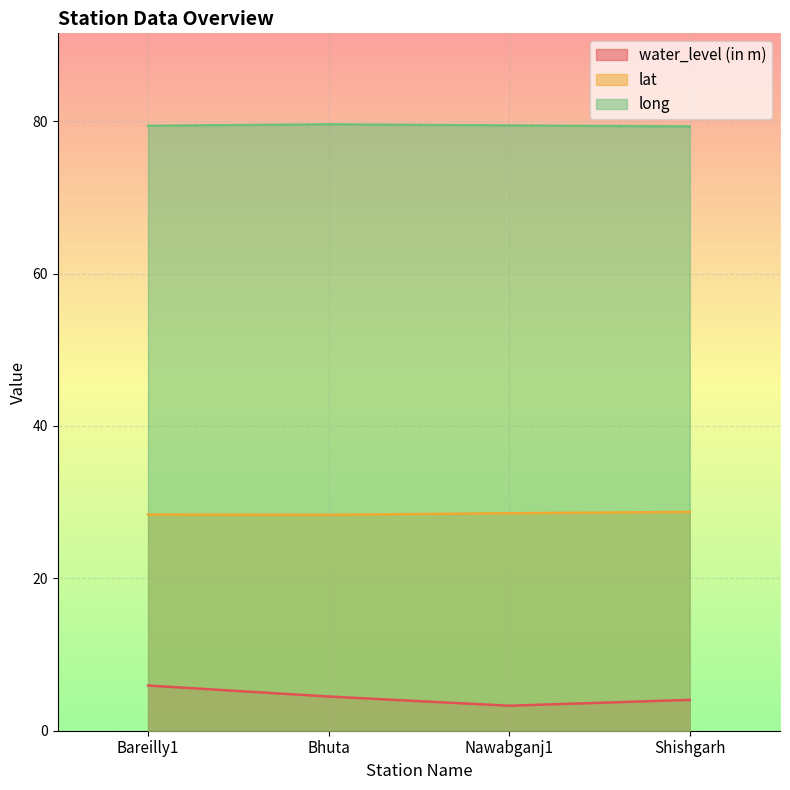

At which category is the sum across all series the highest?

Bareilly1